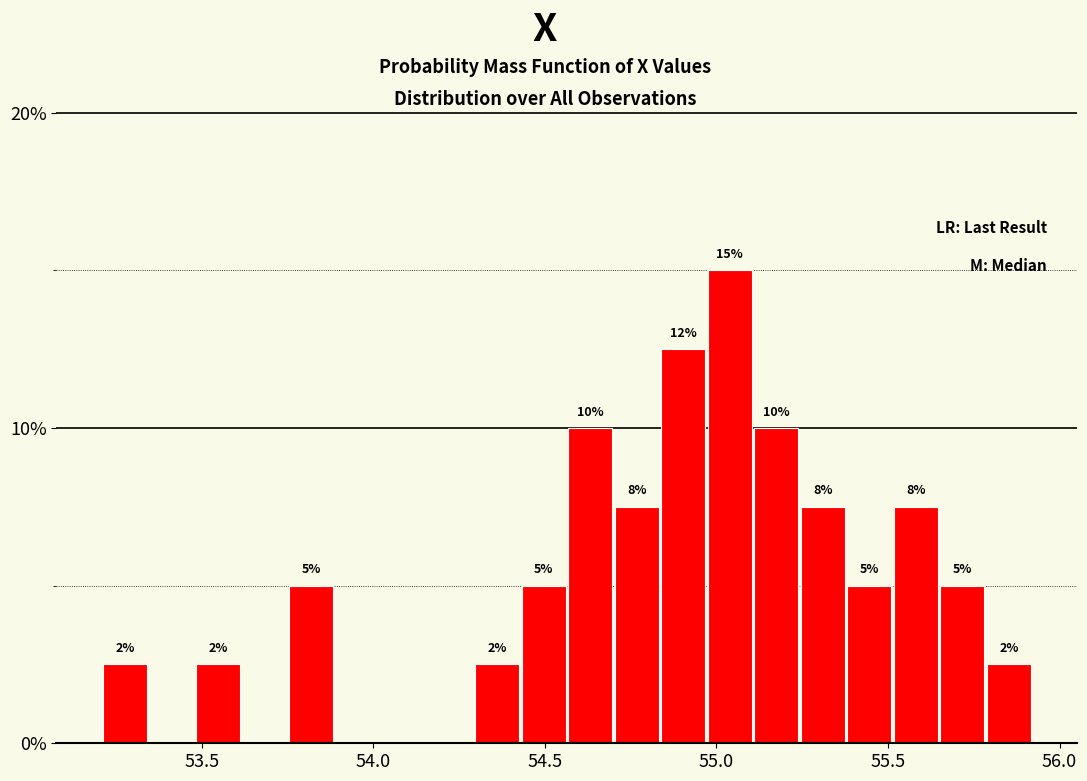

Around what value on the x-axis is the tallest bar? Give the approximate position of its centre, as read against the axis.

55.05